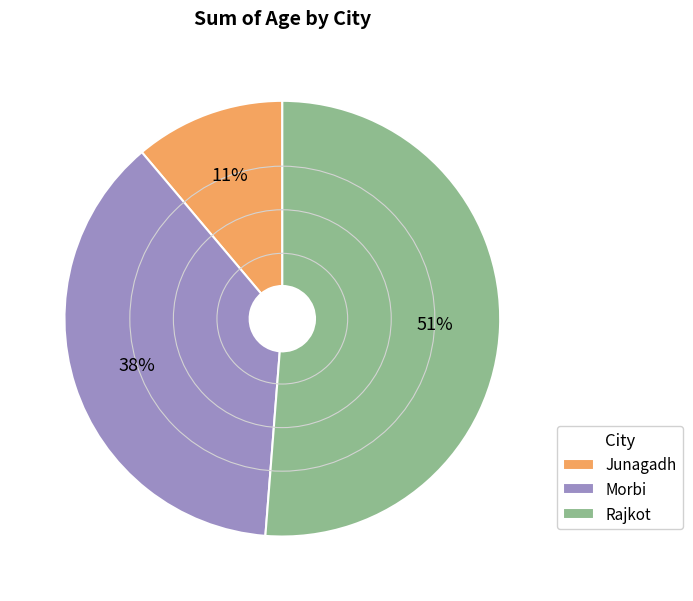

To the nearest percent, what is the combined percentage of Morbi and Junagadh?

49%